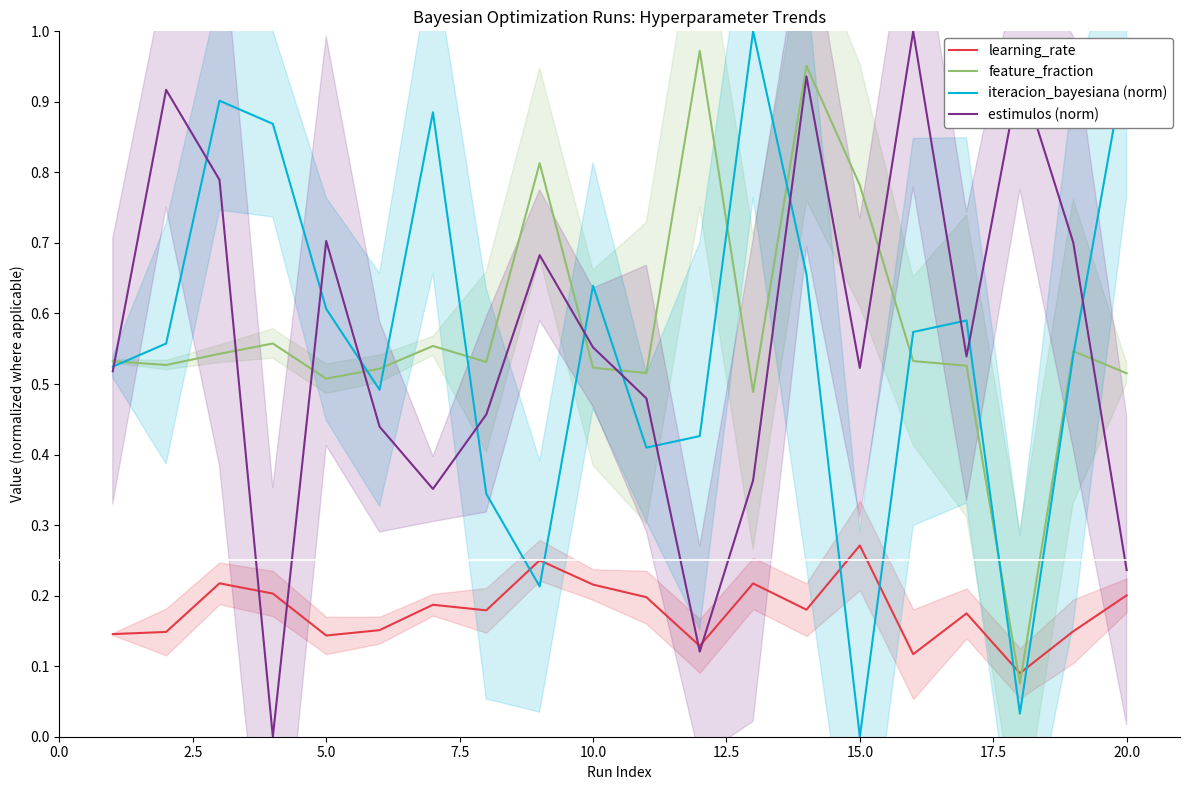

How many intersections are there between learning_rate and feature_fraction?

2